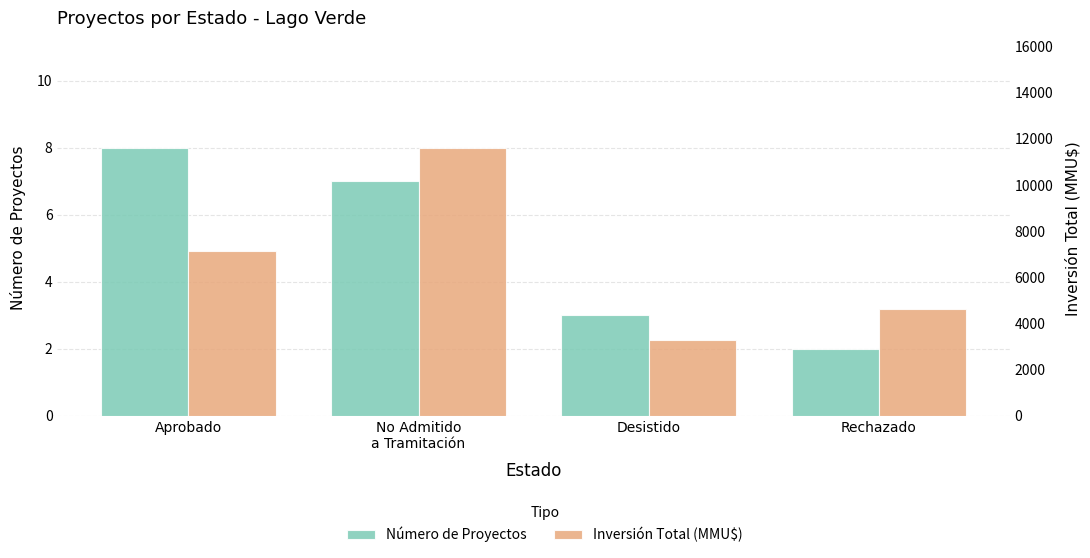

What is the total value across all series at No Admitido
a Tramitación?

11617